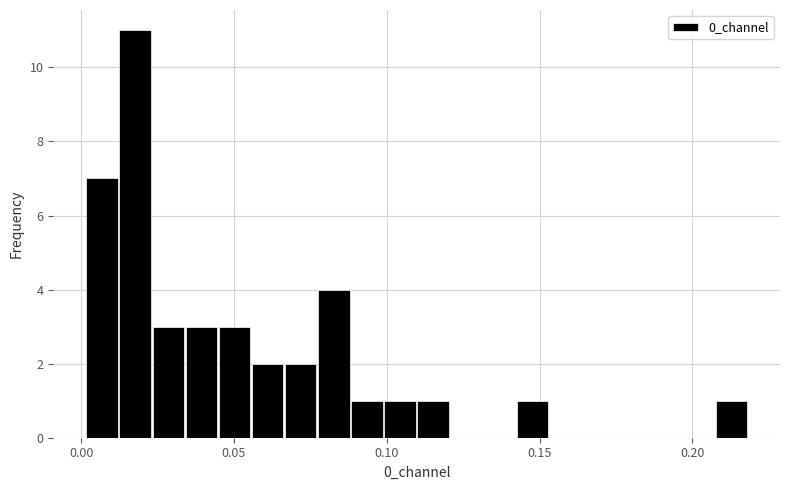

Around what value on the x-axis is the tallest bar? Give the approximate position of its centre, as read against the axis.

0.020